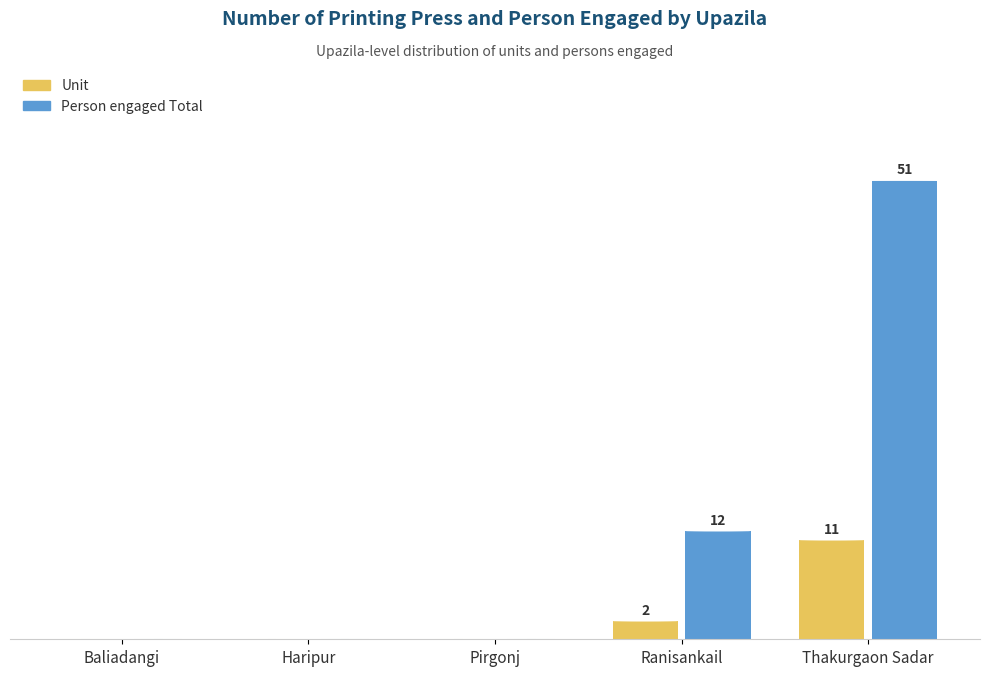

What are all the series names shown in the legend?

Unit, Person engaged Total